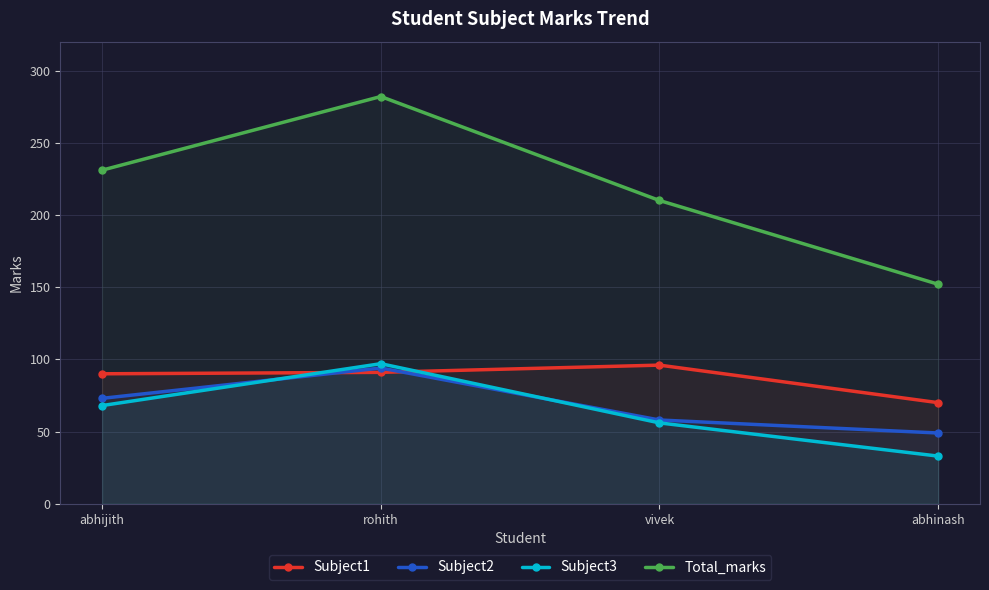

Which series has the widest spread of values?

Total_marks